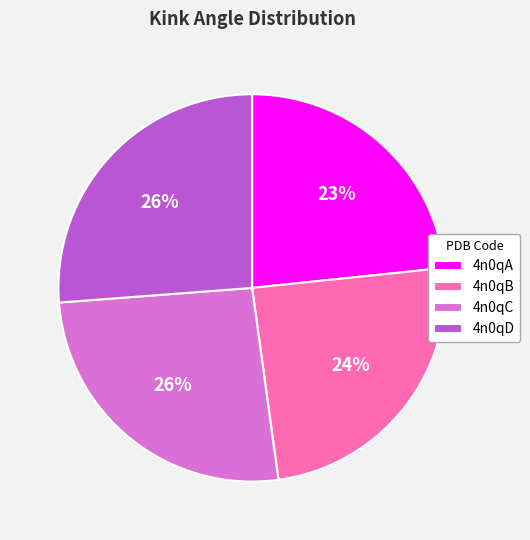

Does 4n0qB account for over 50% of the chart?

No